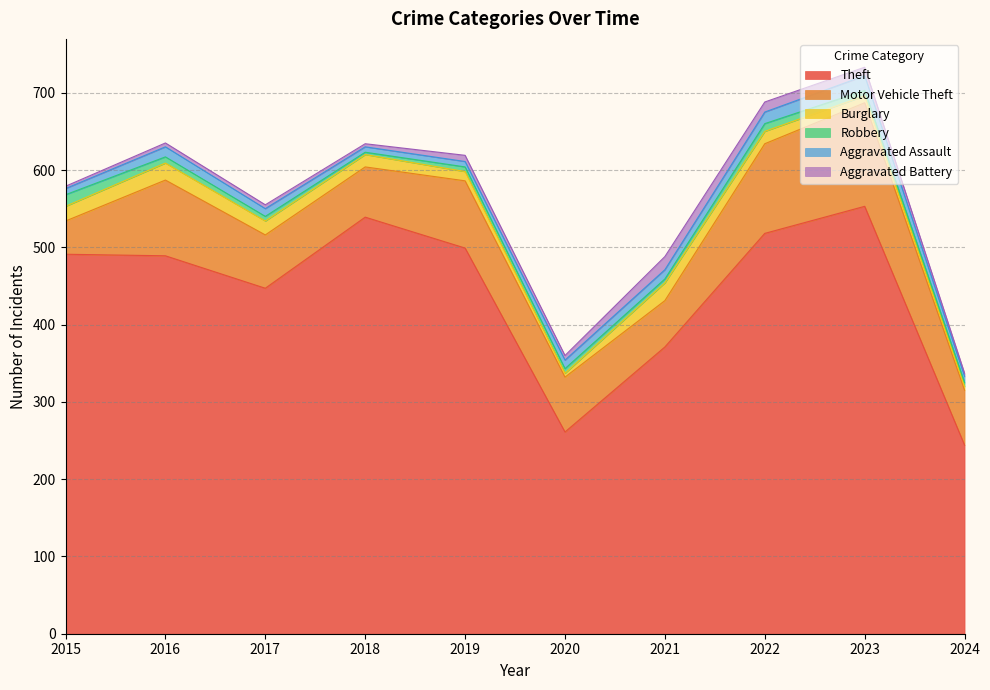

Rank the categories by Burglary value from lowest to highest.

2020, 2024, 2023, 2019, 2018, 2022, 2017, 2015, 2016, 2021